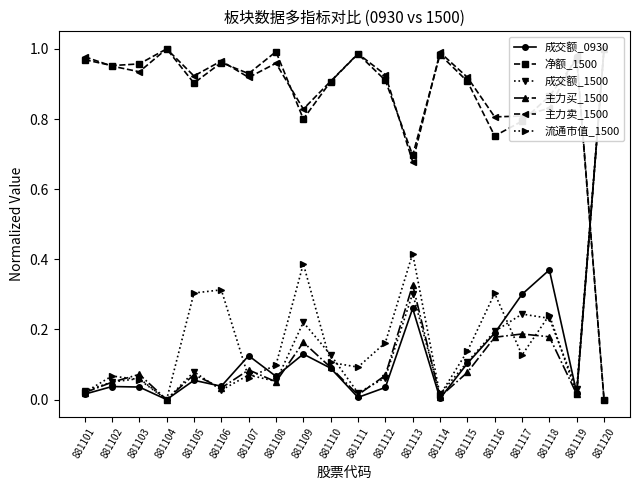

List the series in order of their peak value, lowest first.

成交额_0930, 净额_1500, 成交额_1500, 主力买_1500, 主力卖_1500, 流通市值_1500